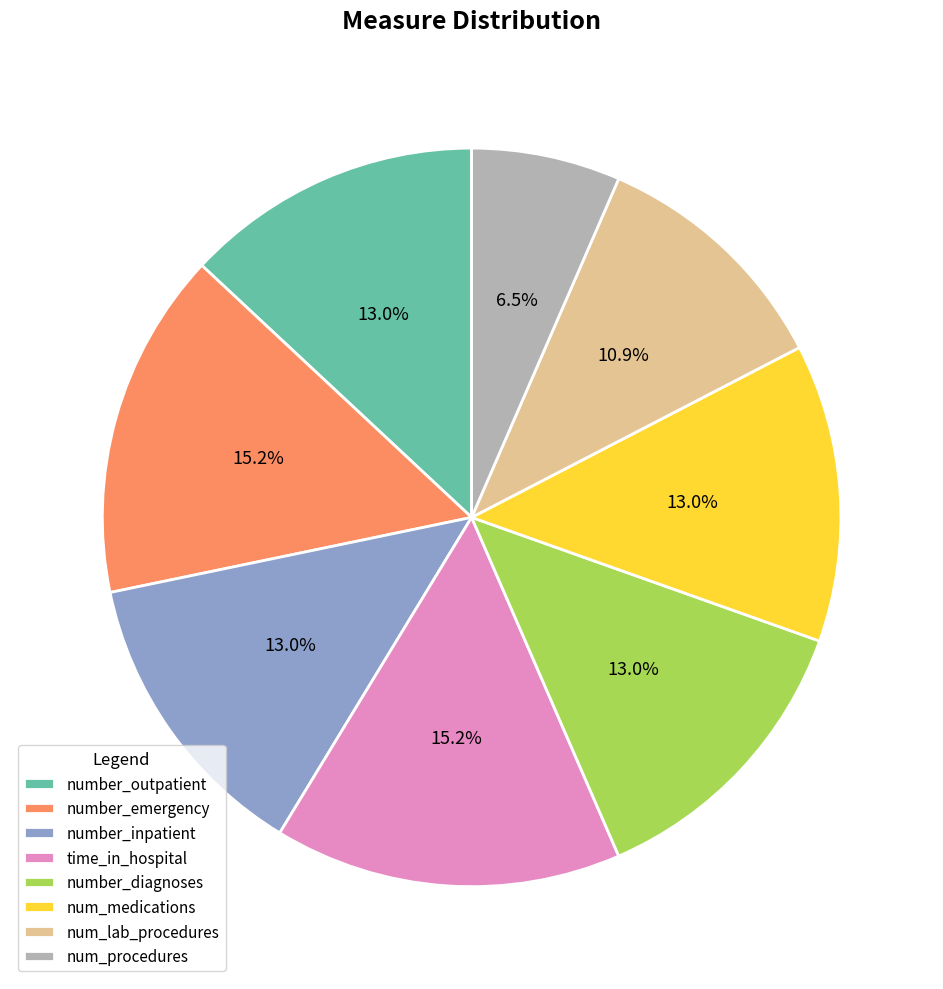

What is the smallest slice in the pie chart?

num_procedures